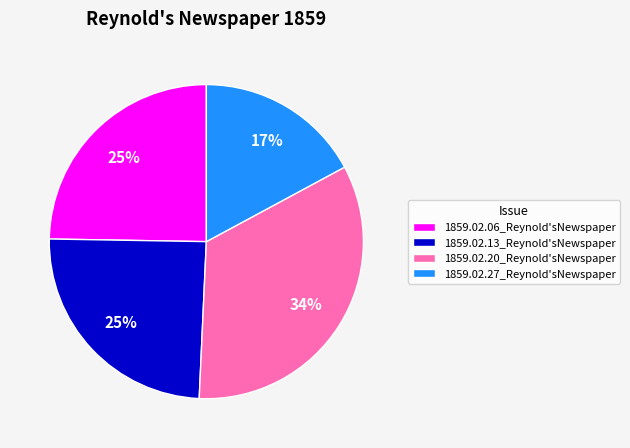

Combined, do 1859.02.20_Reynold'sNewspaper and 1859.02.27_Reynold'sNewspaper account for over 50%?

Yes